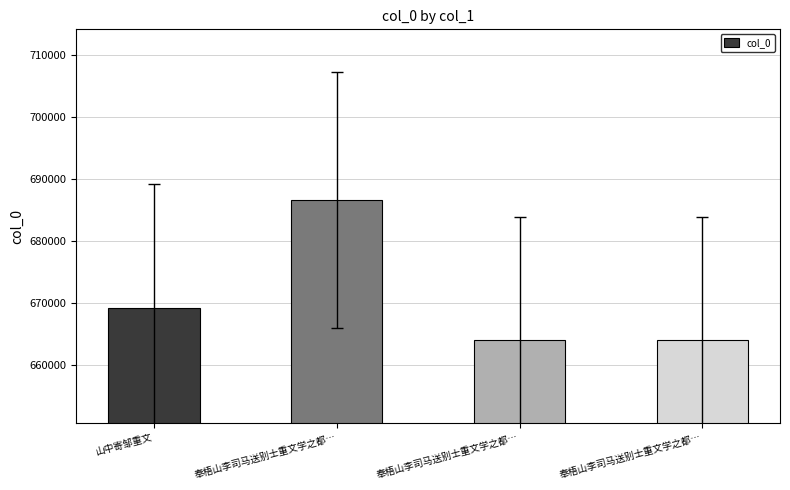

List the labels in order of value, largest first.

奉梧山李司马送别士重文学之都…, 山中寄邹重文, 奉梧山李司马送别士重文学之都…, 奉梧山李司马送别士重文学之都…